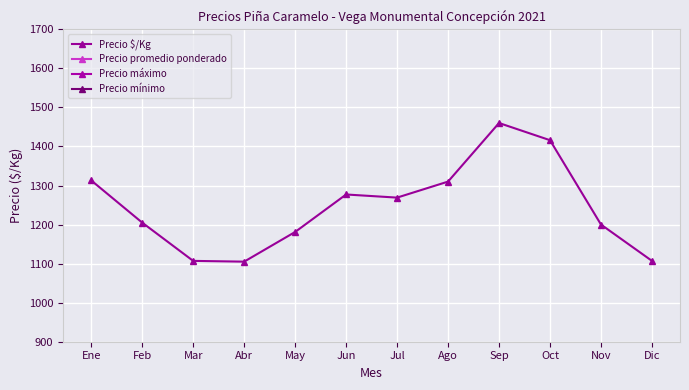

Which series has the largest range (max minus min)?

Precio máximo